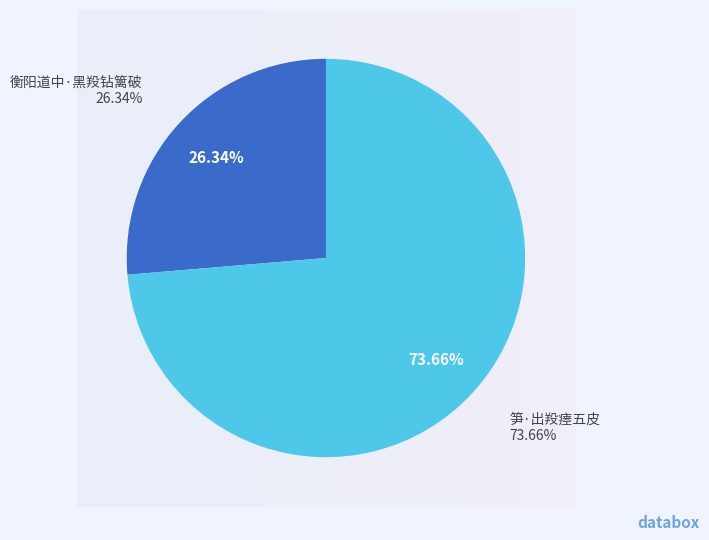

How many slices are in this pie chart?

2